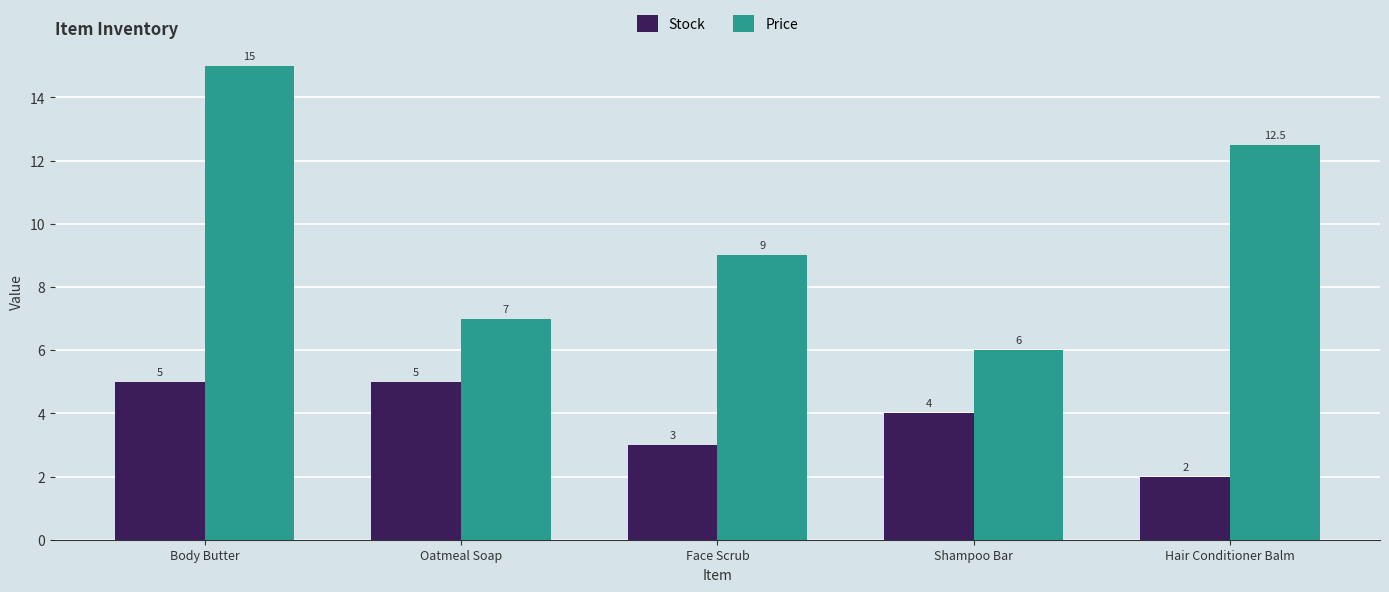

What is the difference between the maximum and minimum values in the Price series?

9.0